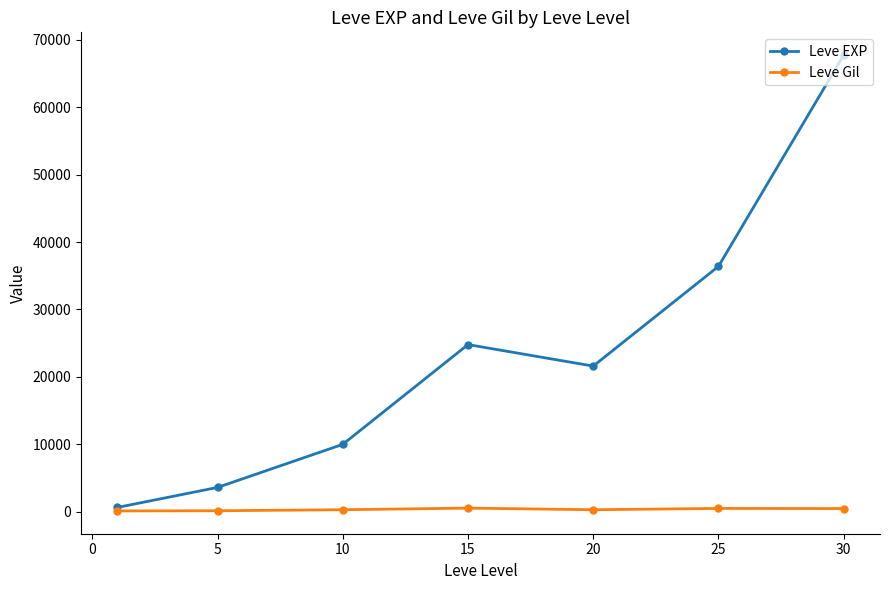

In Leve EXP, how many points are lower than both neighbors (excluding endpoints)?

1